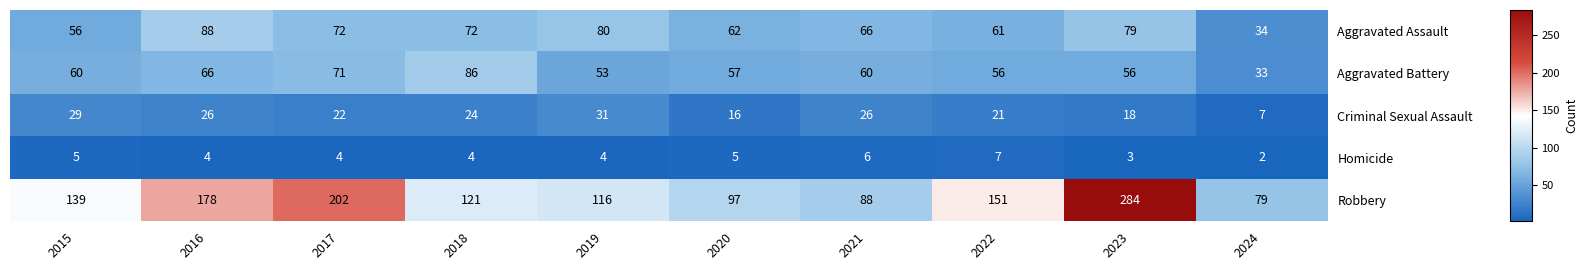

True or false: Aggravated Battery has a value of 86 at 2018.

True